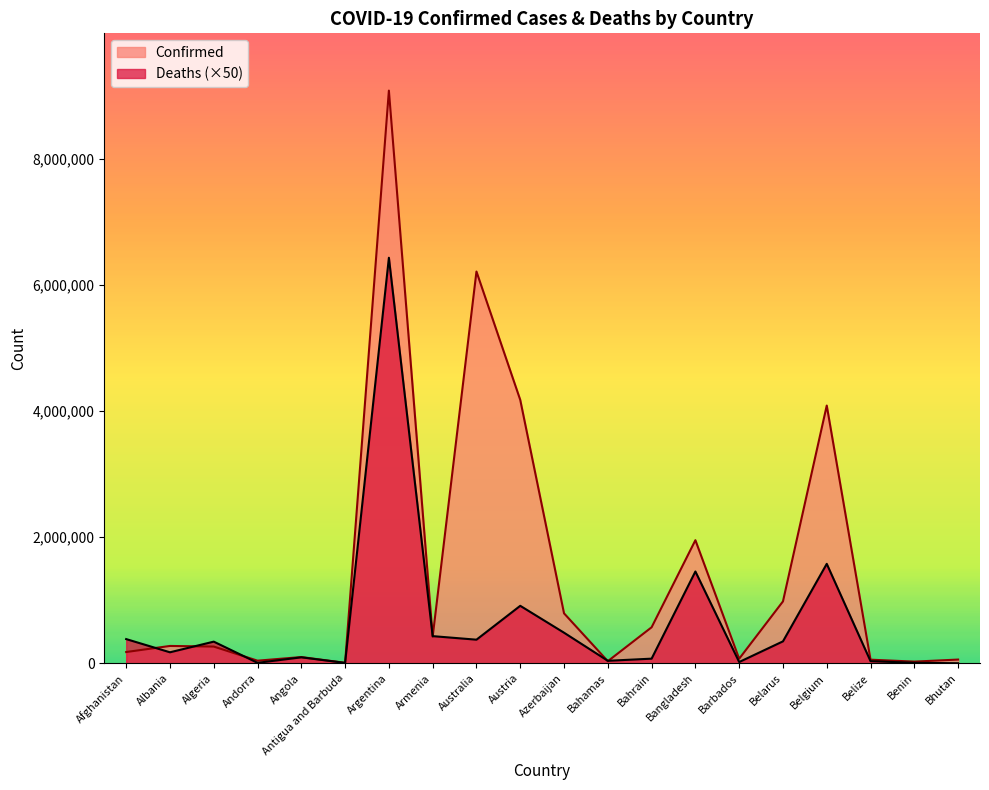

What are all the series names shown in the legend?

Confirmed, Deaths (×50)